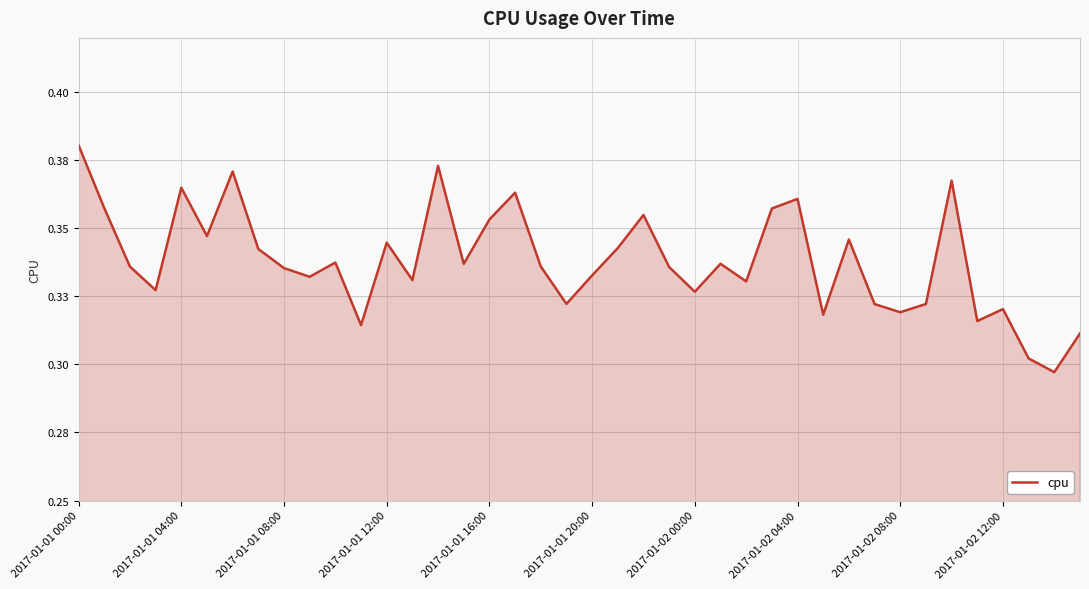

Rank the categories by value from highest to lowest.

2017-01-01 00:00, 14, 2017-01-02 00:00, 34, 2017-01-01 16:00, 17, 28, 2017-01-01 04:00, 27, 22, 16, 2017-01-01 20:00, 30, 12, 21, 2017-01-02 04:00, 10, 25, 15, 18, 2017-01-01 08:00, 23, 2017-01-02 08:00, 20, 2017-01-02 12:00, 13, 26, 2017-01-01 12:00, 24, 19, 33, 31, 36, 32, 29, 35, 11, 39, 37, 38